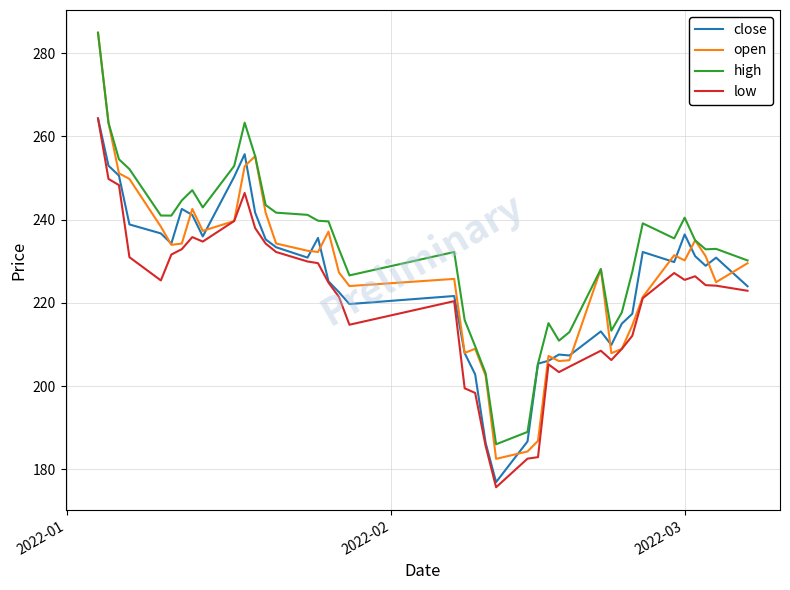

True or false: low and high cross at least once.

False